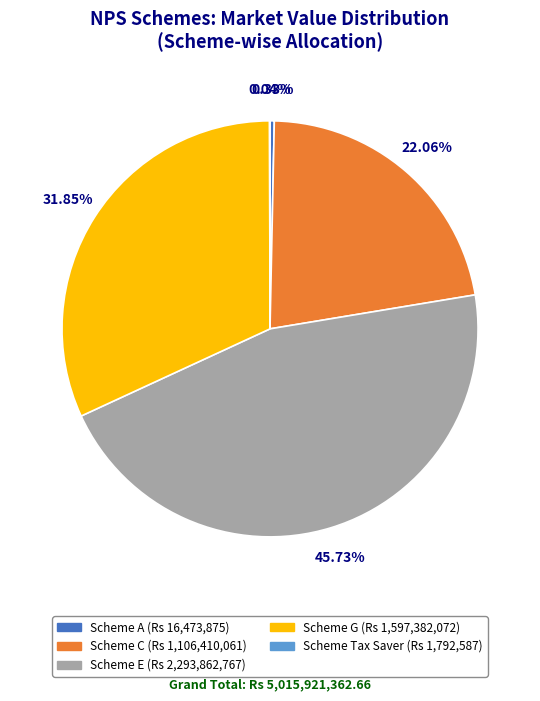

To the nearest percent, what is the difference between the largest and smallest slice percentages?

46%